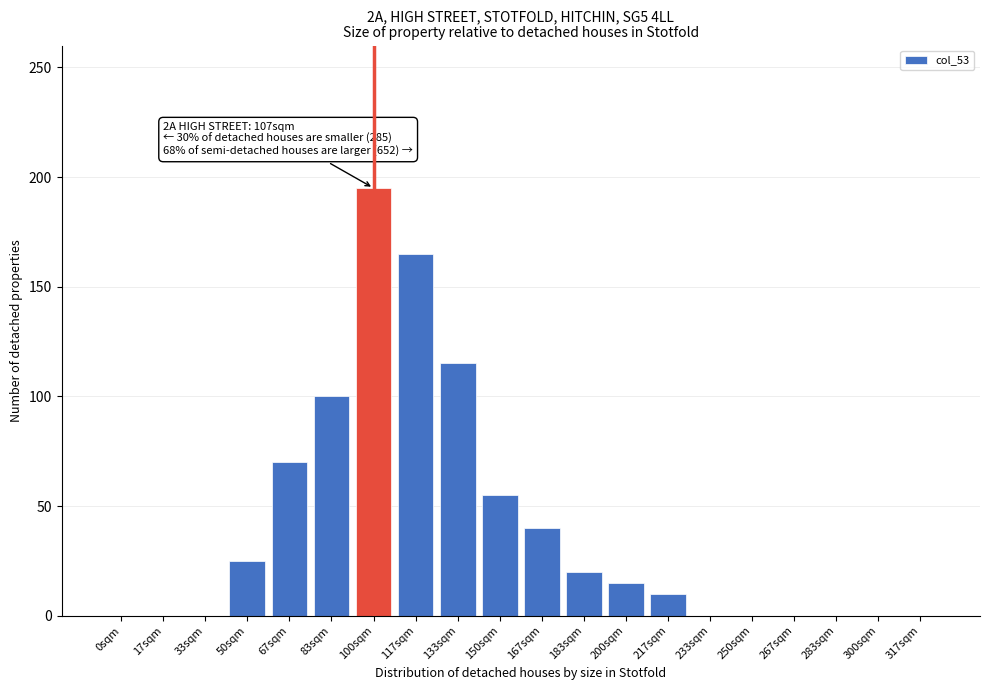

Reading left to right, extract all data points from this chart.

0sqm=0	17sqm=0	33sqm=0	50sqm=25	67sqm=70	83sqm=100	100sqm=195	117sqm=165	133sqm=115	150sqm=55	167sqm=40	183sqm=20	200sqm=15	217sqm=10	233sqm=0	250sqm=0	267sqm=0	283sqm=0	300sqm=0	317sqm=0